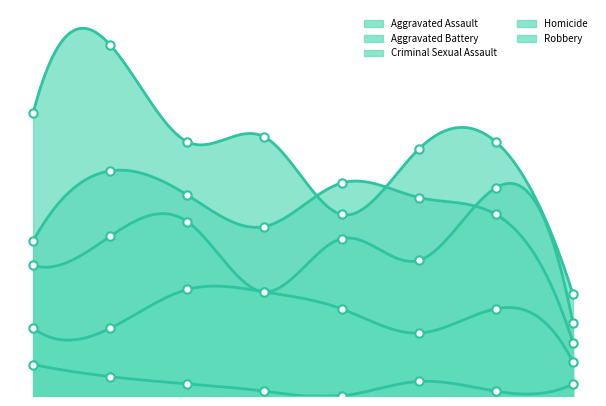

At how many categories does at least one series exceed 98?

6